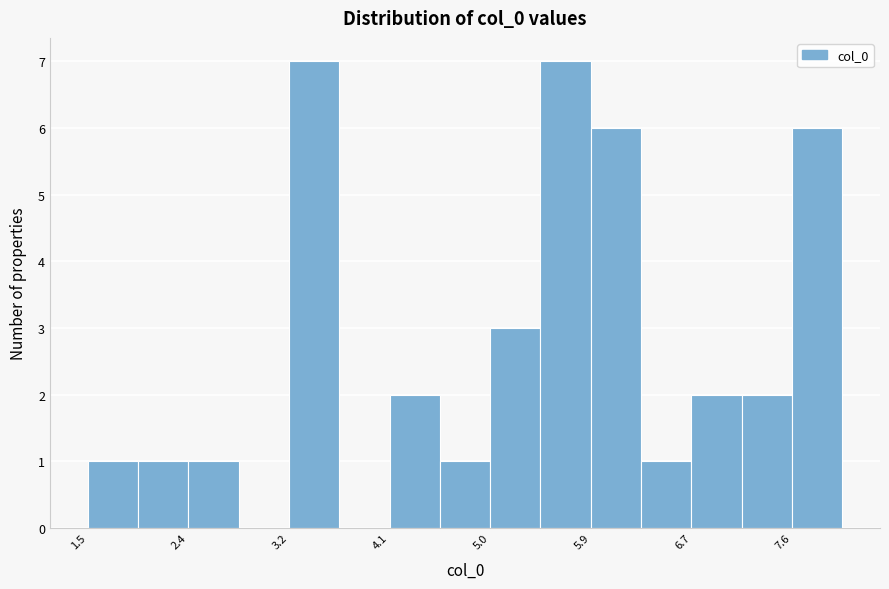

Reading left to right, transcribe this chart: for each bar, give the range it covers on the x-axis and its height. Neither the bar edges nor the heights are printed on the chart, so give them approximately, as read against the axes.

1.5 to 1.9: 1
1.9 to 2.4: 1
2.4 to 2.8: 1
2.8 to 3.2: 0
3.2 to 3.7: 7
3.7 to 4.1: 0
4.1 to 4.6: 2
4.6 to 5.0: 1
5.0 to 5.4: 3
5.4 to 5.9: 7
5.9 to 6.3: 6
6.3 to 6.7: 1
6.7 to 7.2: 2
7.2 to 7.6: 2
7.6 to 8.1: 6